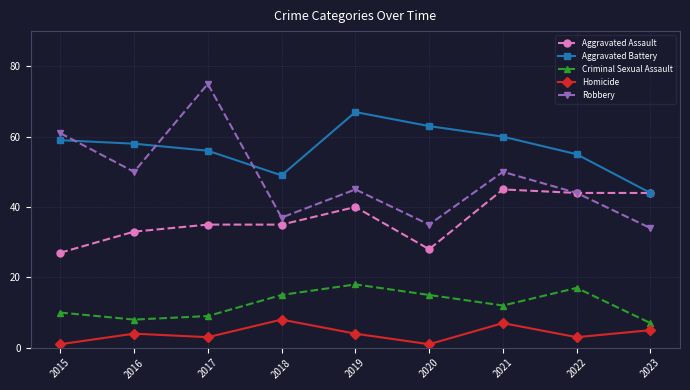

What is the difference between the maximum and second lowest values in the Robbery series?

40